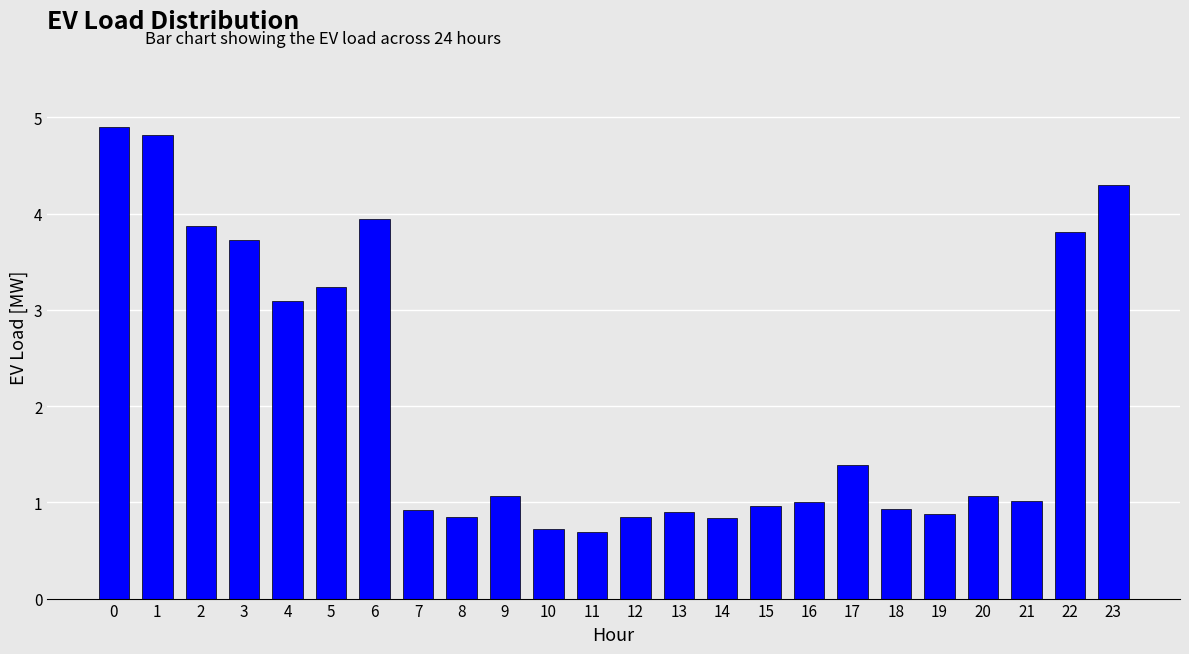

Are the bars horizontal?

No